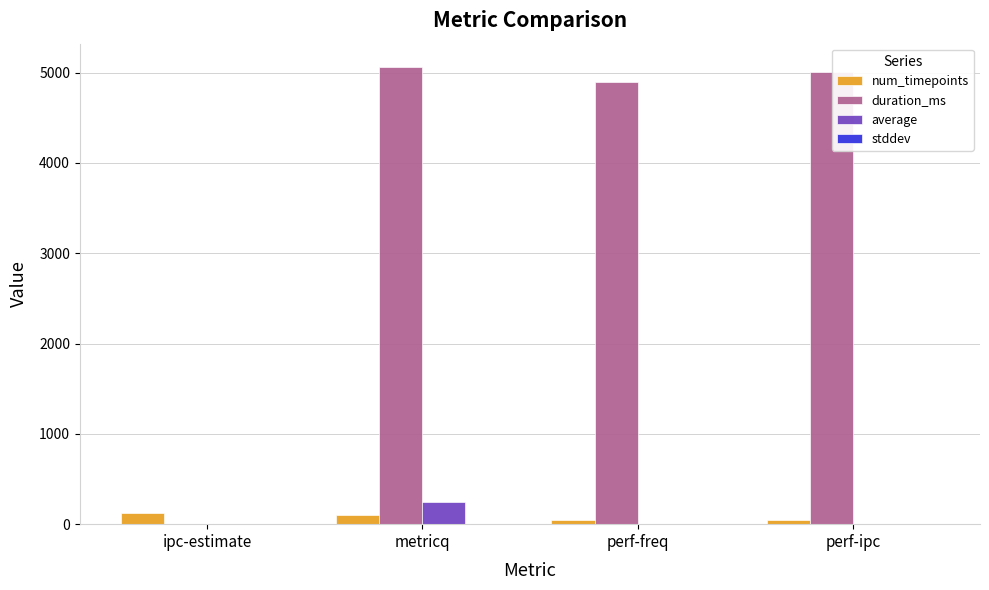

Which series changed the most between ipc-estimate and metricq?

duration_ms